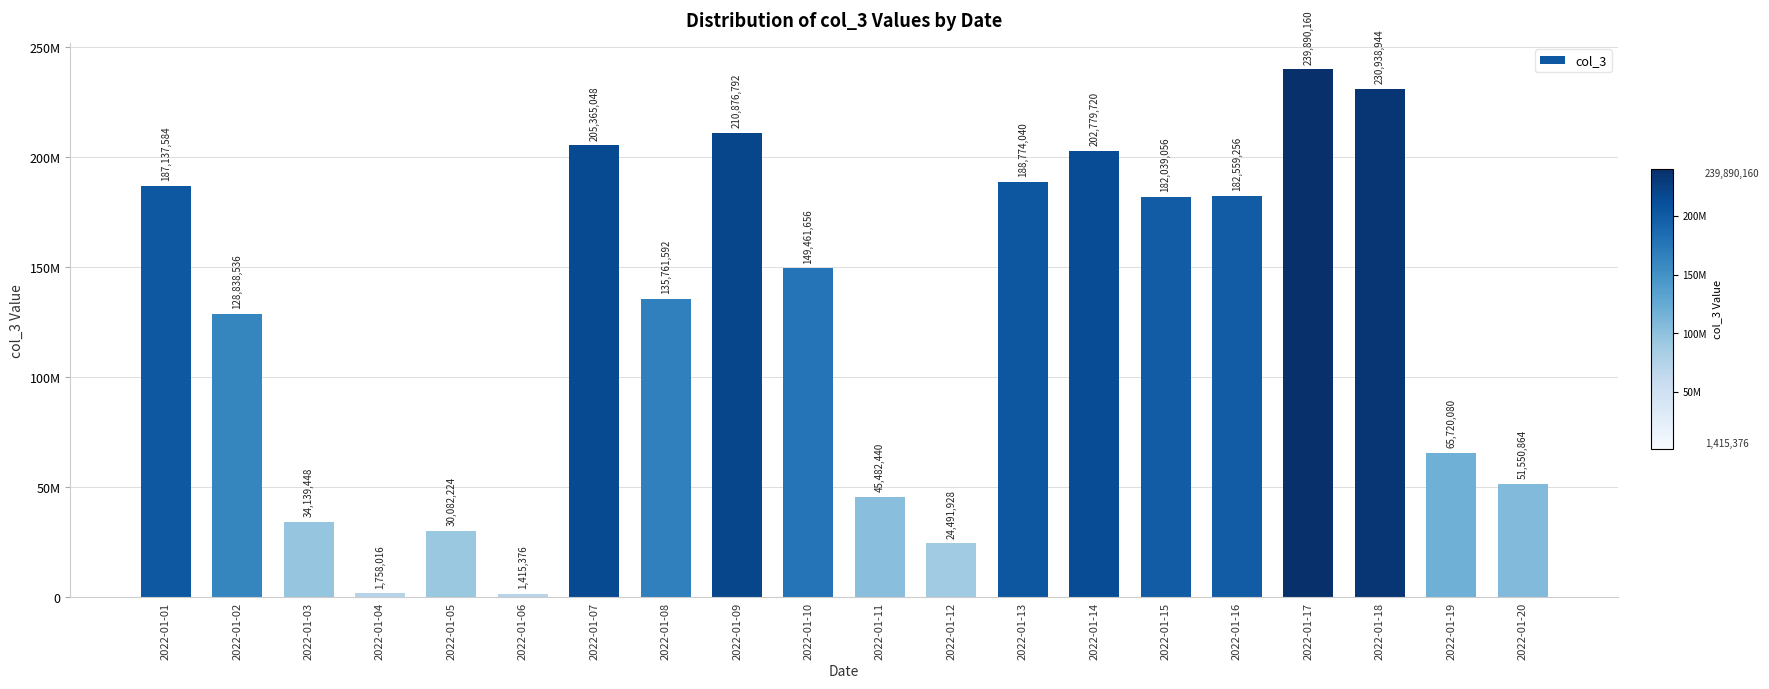

At which label does the data first exceed 149461656?

2022-01-01